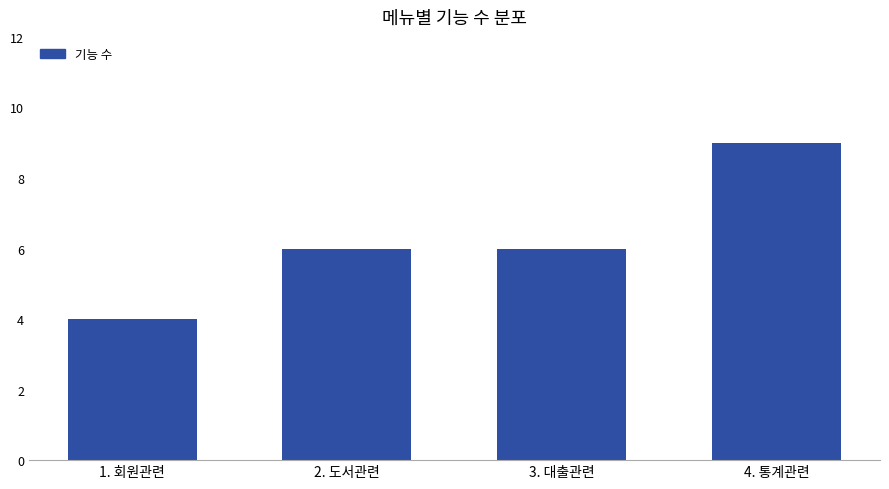

The value at 2. 도서관련 is 6. True or false?

True